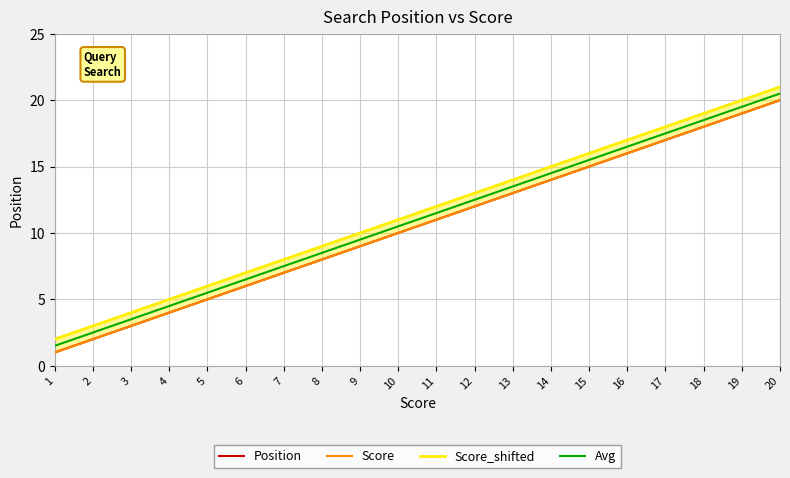

What are all the series names shown in the legend?

Position, Score, Score_shifted, Avg